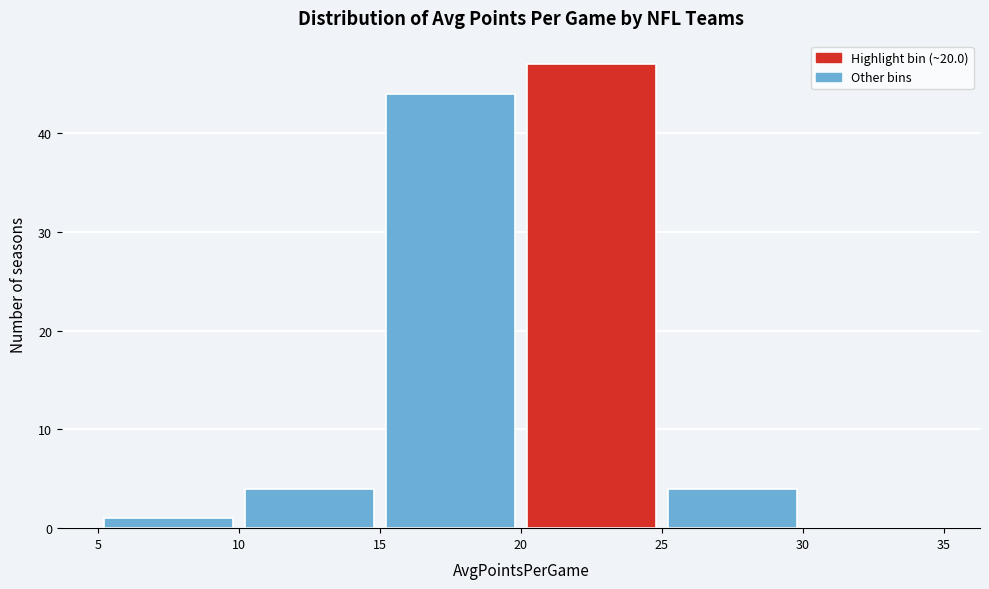

How tall is the bar that spans 20 to 25 on the x-axis? The values are not printed on the chart, so give them approximately, as read against the axis.

47